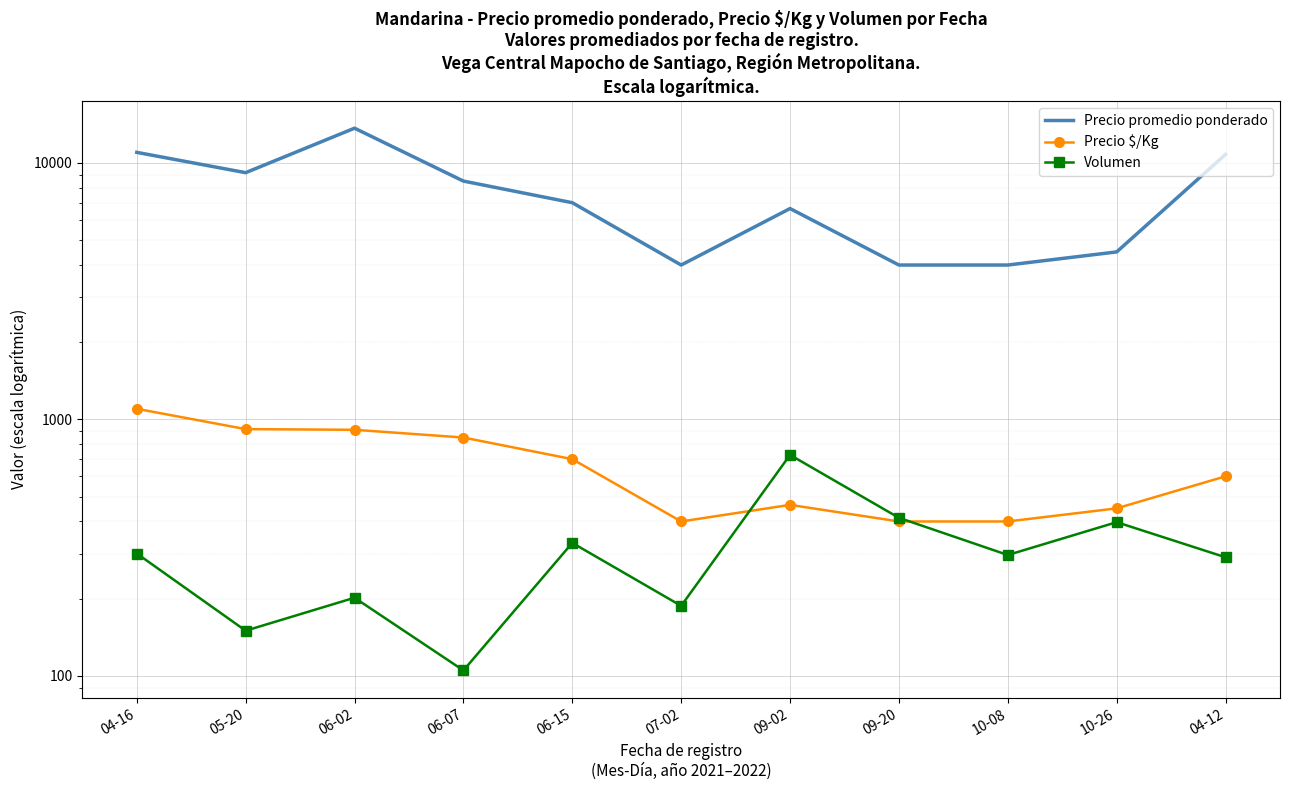

Is the value of Precio $/Kg at 04-16 greater than the value of Precio promedio ponderado at 05-20?

No